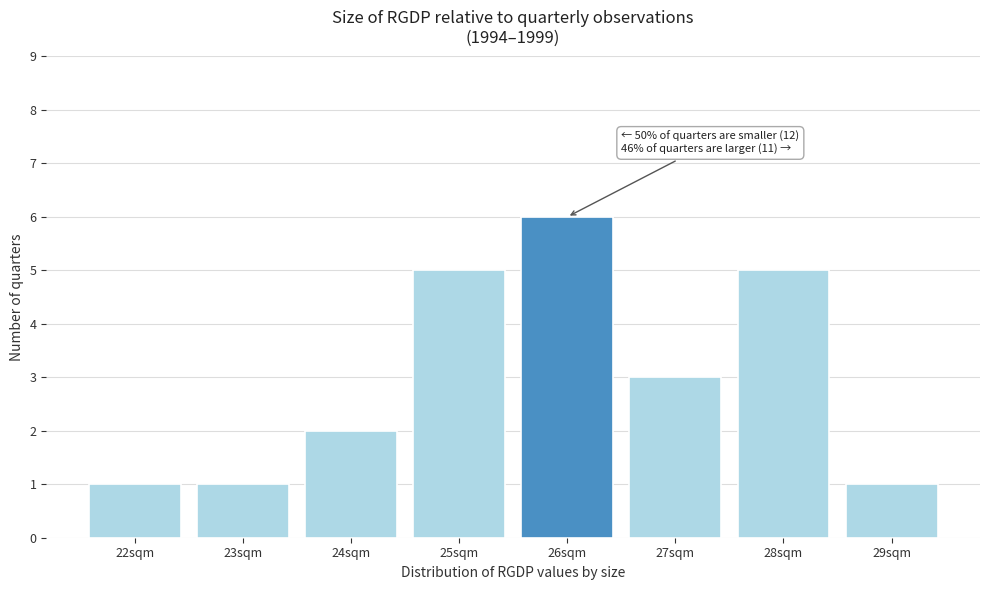

Reading left to right, what are all the values shown in this chart?

1	1	2	5	6	3	5	1